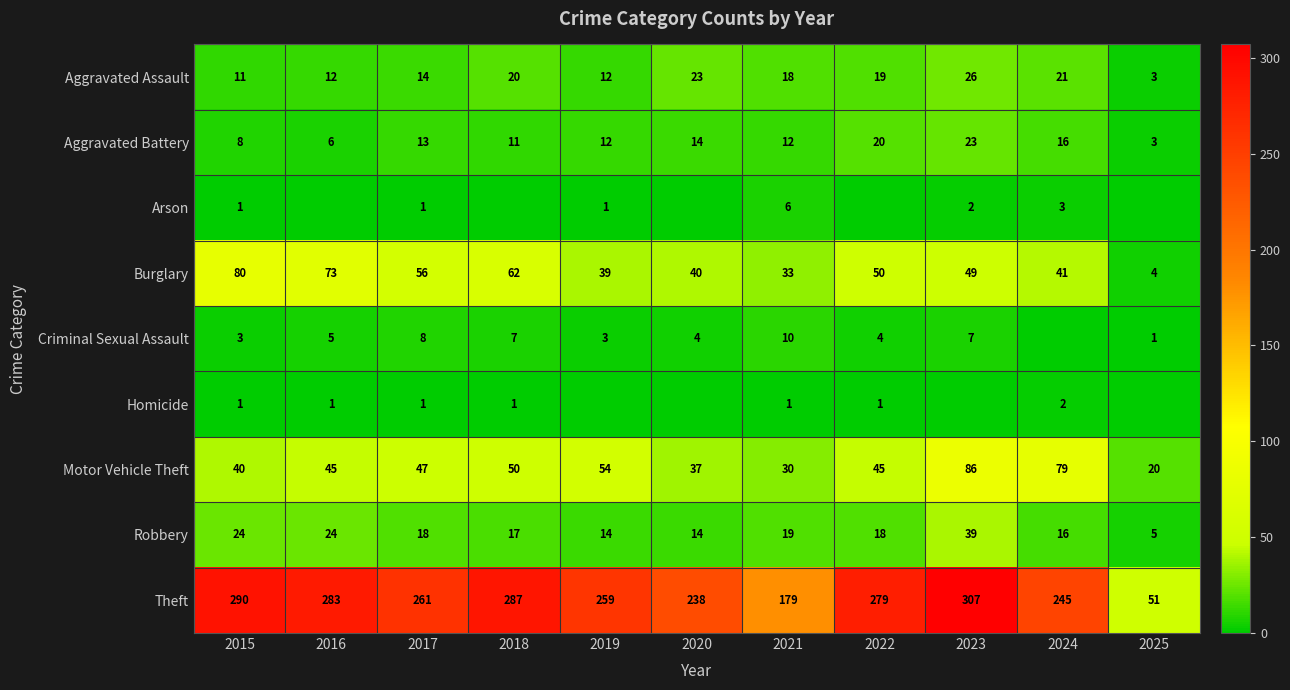

Where does the Aggravated Assault series first go above 18?

2018